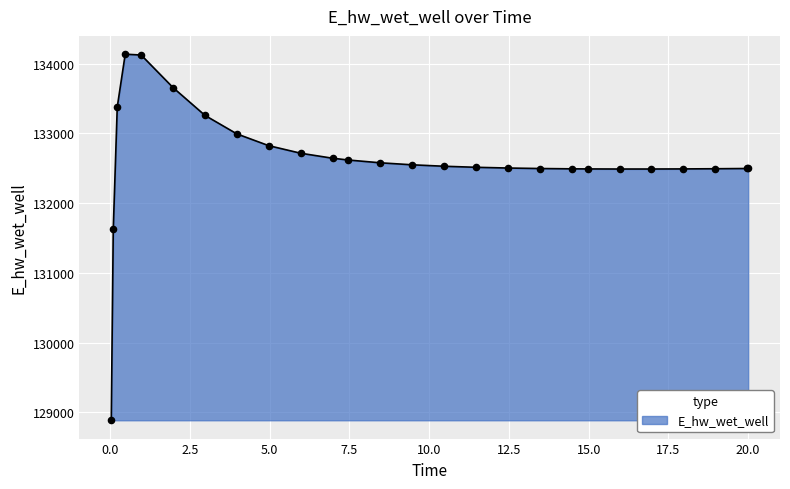

What is the smallest value displayed?

128887.0